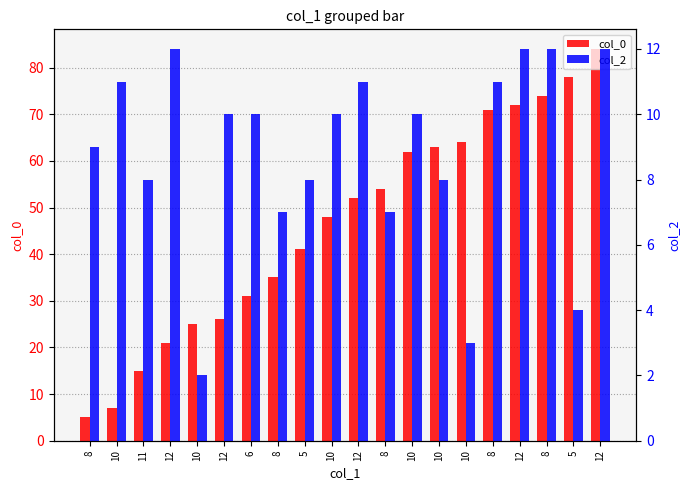

What is the highest value of the col_0 series?

84